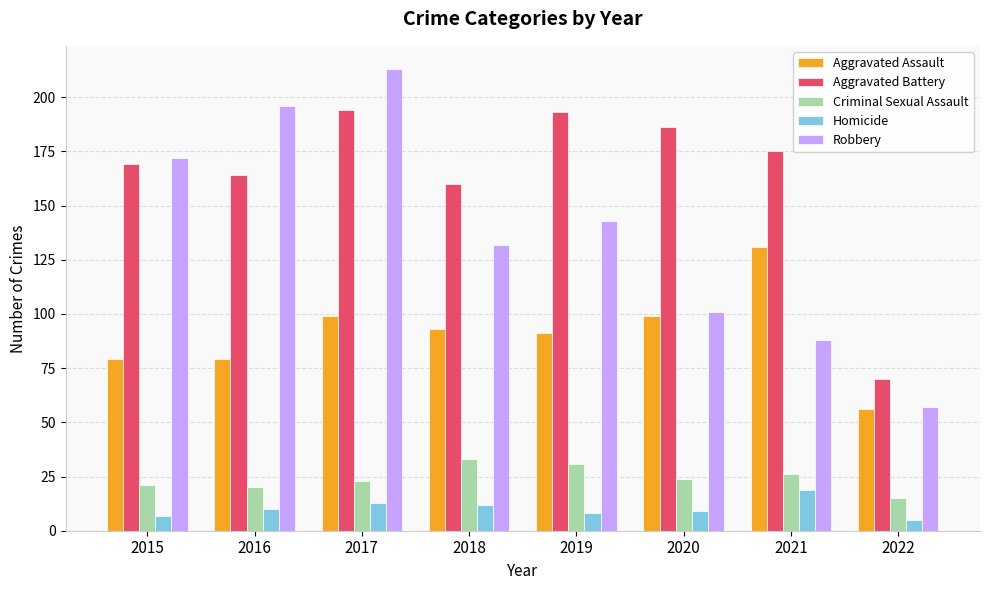

Count the number of data series in this chart.

5